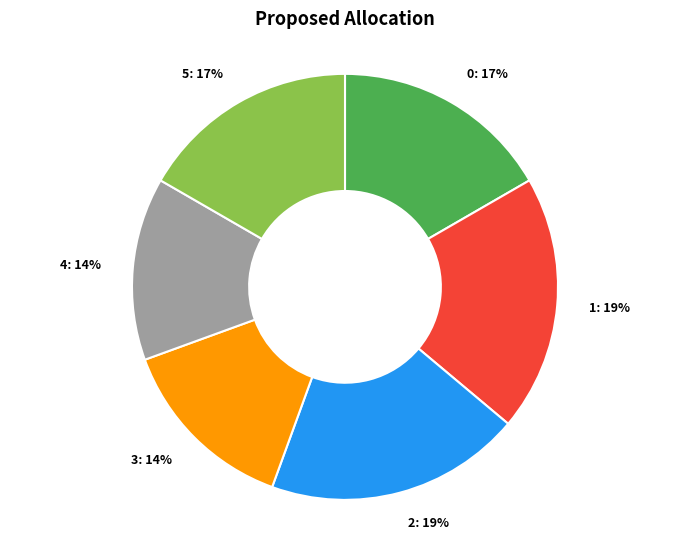

Is 1 the majority of the pie?

No